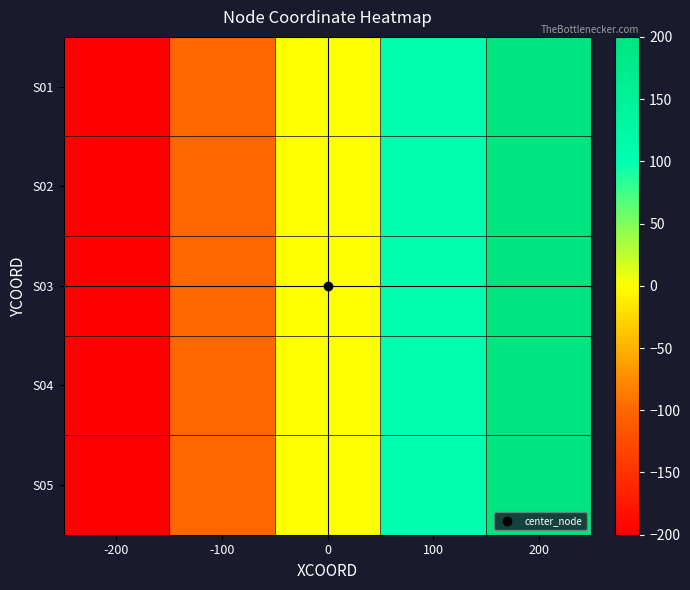

At -200, list the series in order from largest to smallest.

S01, S02, S03, S04, S05